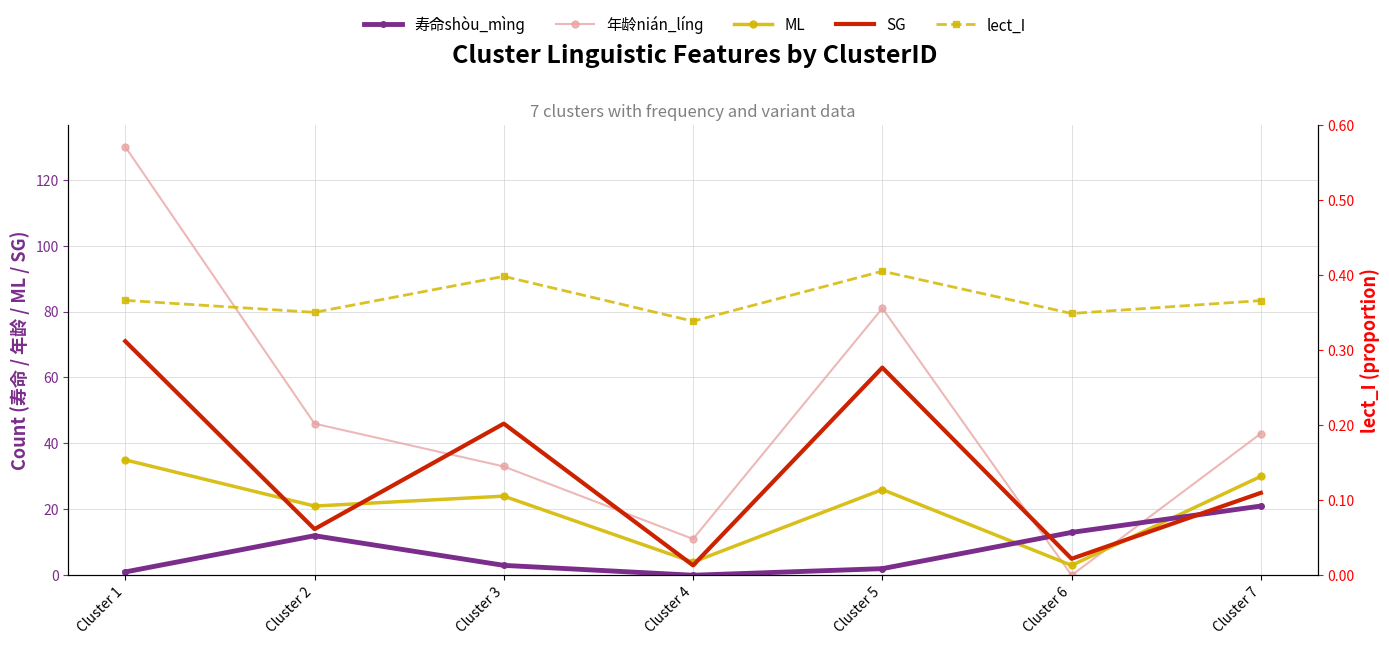

Reading left to right, list all the values displayed in this chart.

寿命shòu_mìnɡ: Cluster 1=1.0	Cluster 2=12.0	Cluster 3=3.0	Cluster 4=0.0	Cluster 5=2.0	Cluster 6=13.0	Cluster 7=21.0
年龄nián_línɡ: Cluster 1=130.0	Cluster 2=46.0	Cluster 3=33.0	Cluster 4=11.0	Cluster 5=81.0	Cluster 6=0.0	Cluster 7=43.0
ML: Cluster 1=35.0	Cluster 2=21.0	Cluster 3=24.0	Cluster 4=4.0	Cluster 5=26.0	Cluster 6=3.0	Cluster 7=30.0
SG: Cluster 1=71.0	Cluster 2=14.0	Cluster 3=46.0	Cluster 4=3.0	Cluster 5=63.0	Cluster 6=5.0	Cluster 7=25.0
lect_I: Cluster 1=0.4	Cluster 2=0.4	Cluster 3=0.4	Cluster 4=0.3	Cluster 5=0.4	Cluster 6=0.3	Cluster 7=0.4